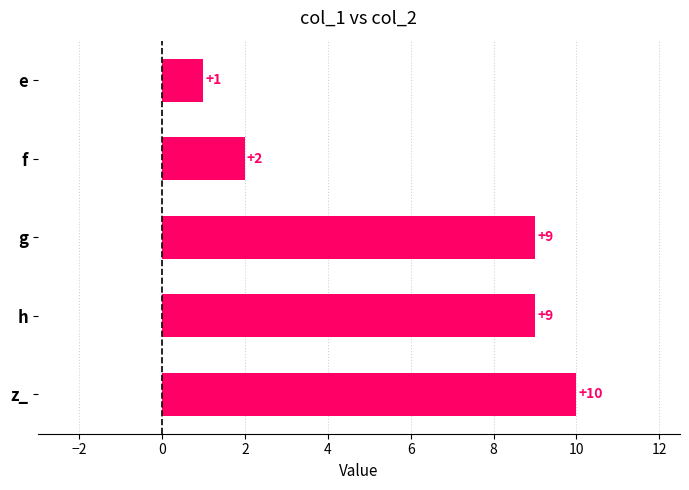

How many data points are less than 9?

2